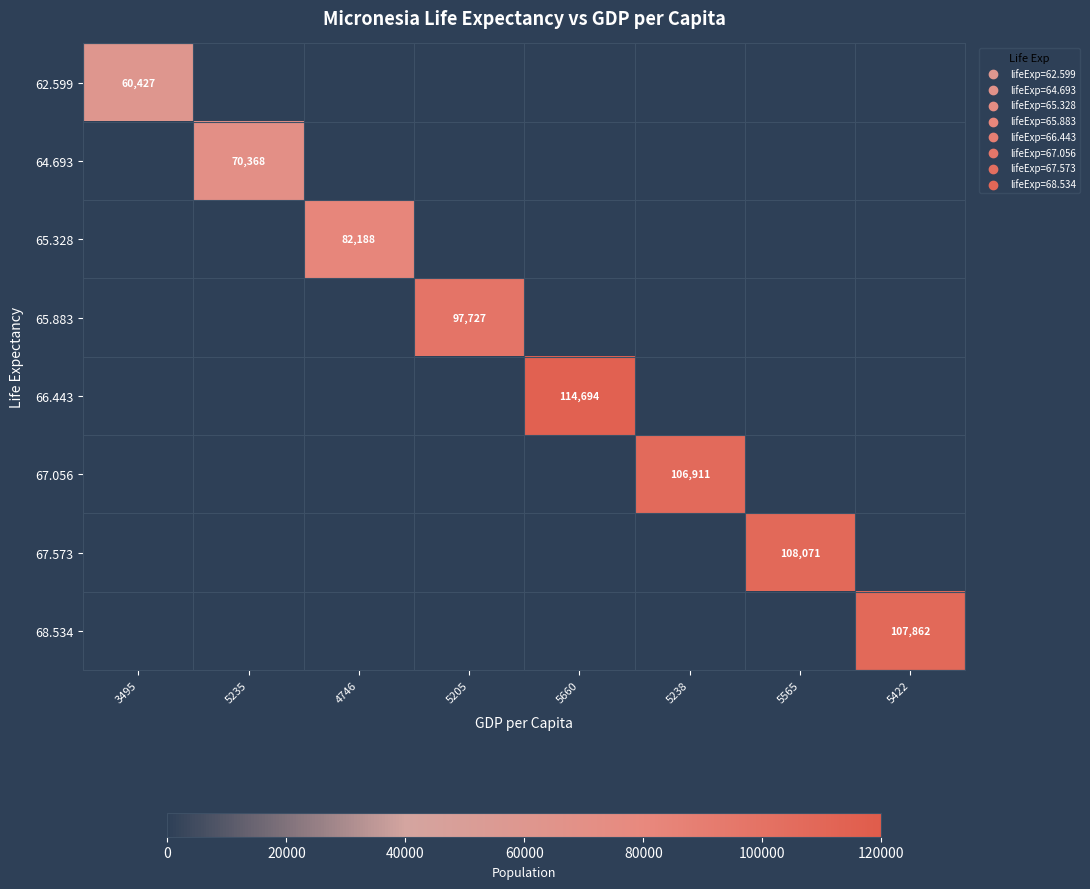

Is it true that 68.534 equals 107862 at 5422?

True